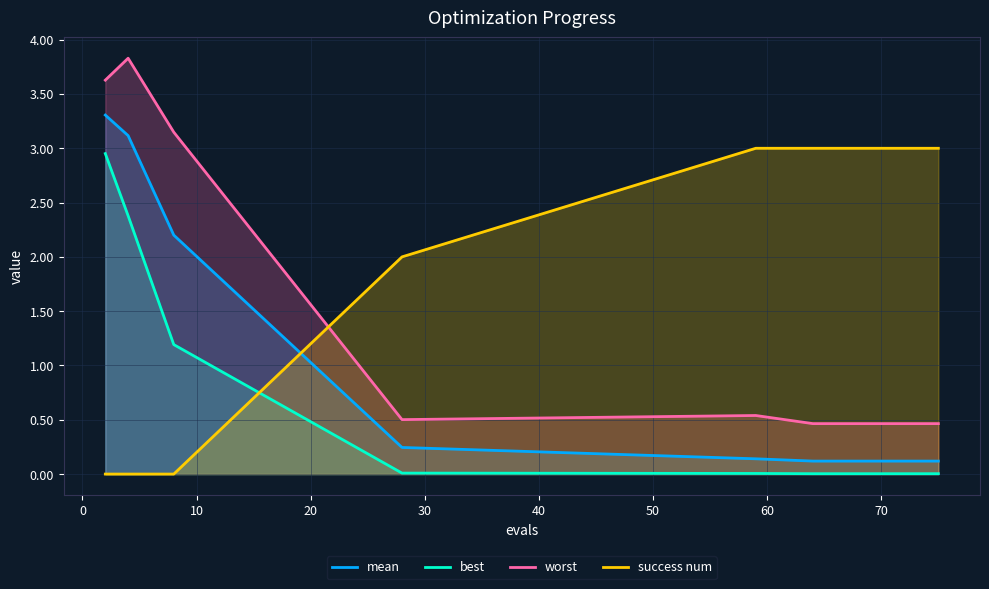

Is it true that mean equals 0.1 at 64?

True